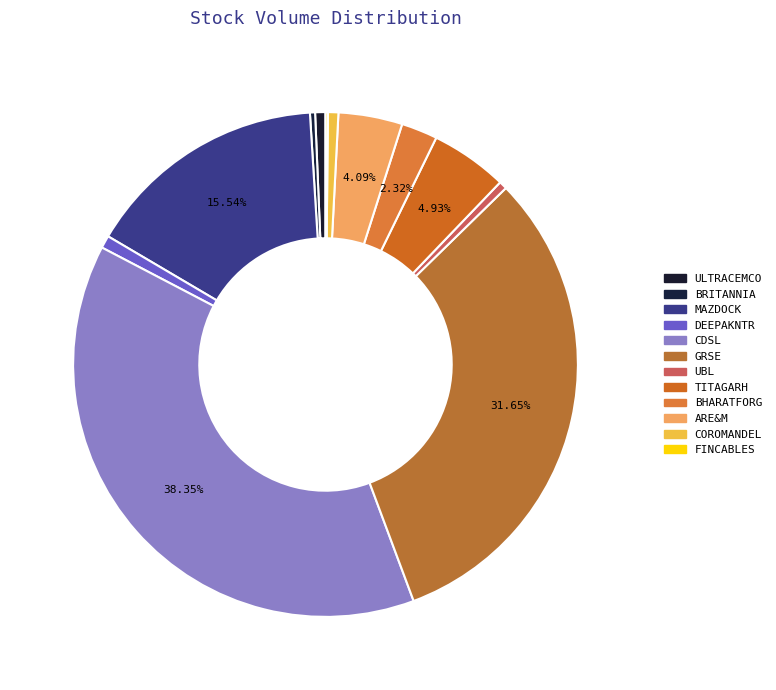

Count the number of slices in the pie.

12